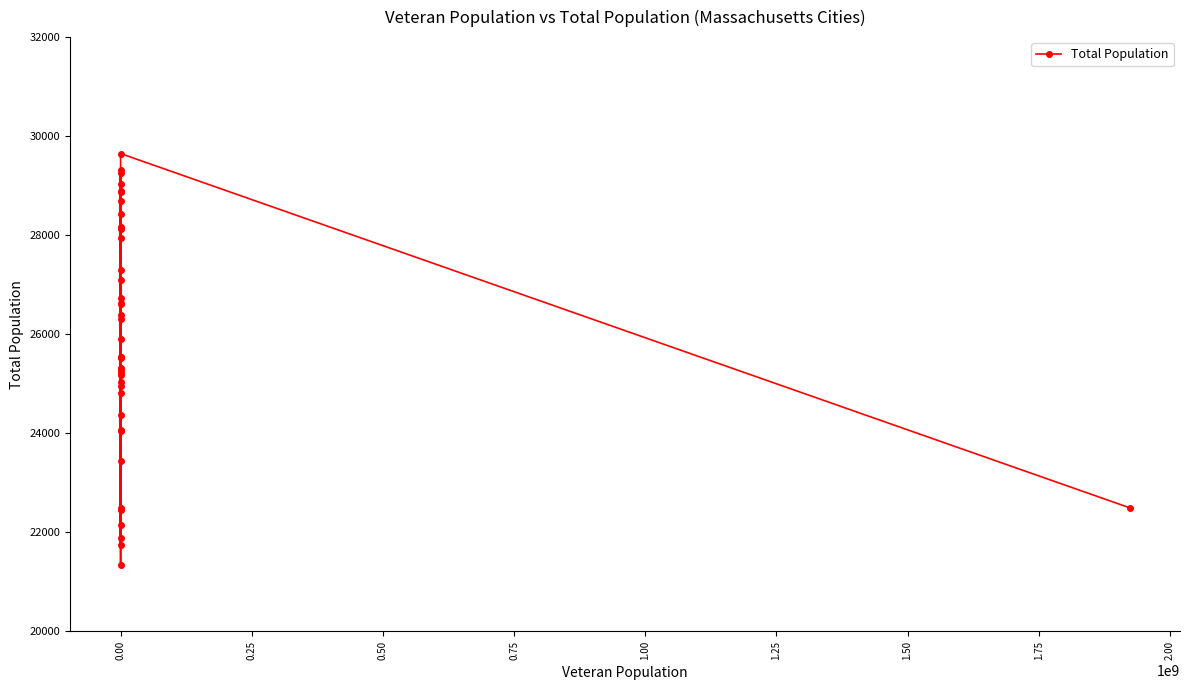

What is the change in value from 1.75 to 13?

-2868